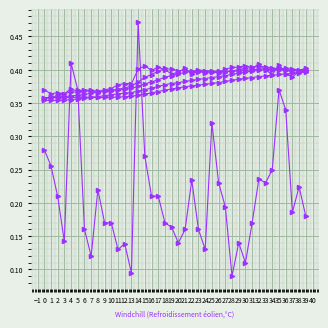

Does the chart have visible grid lines?

Yes